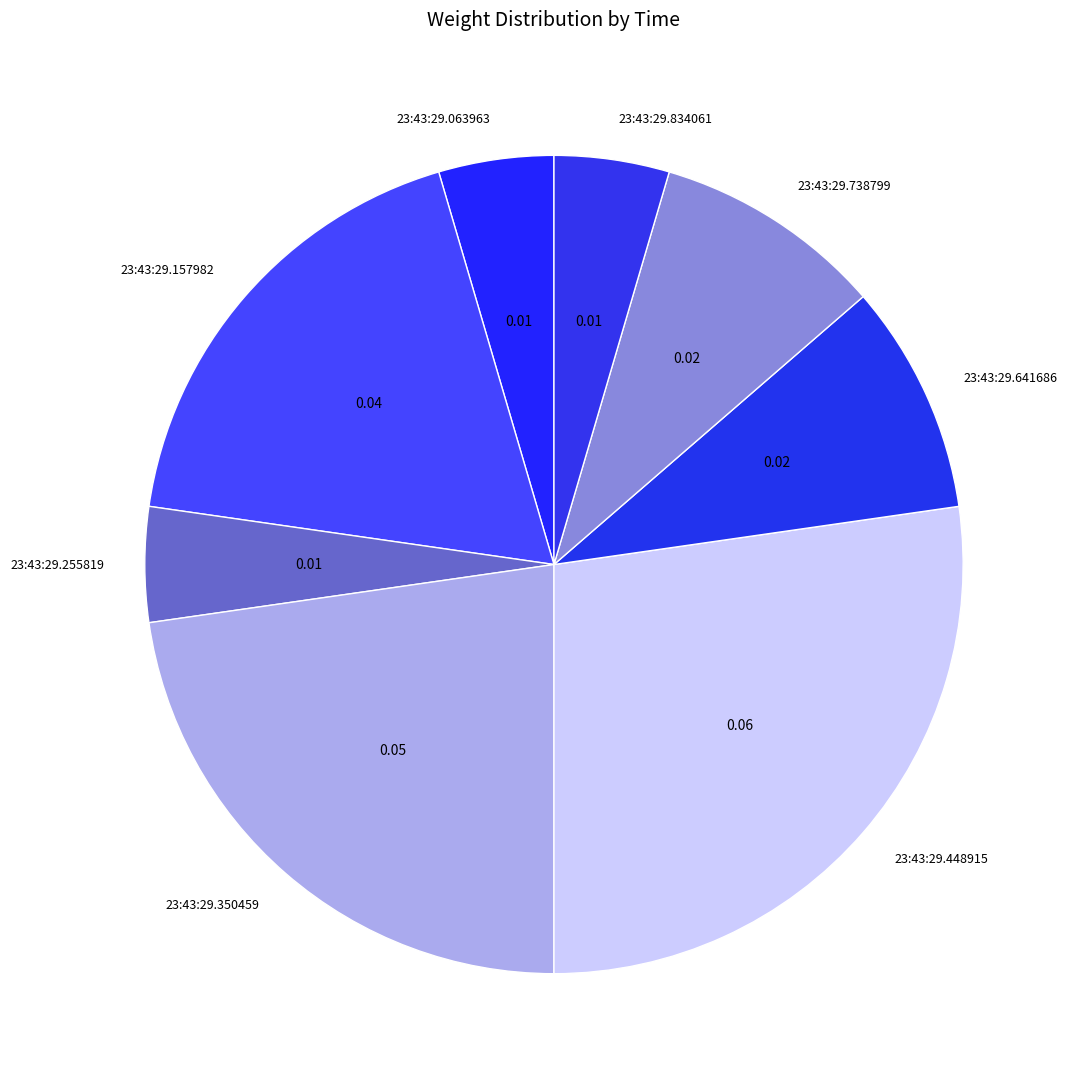

Does 23:43:29.834061 represent more than half of the total?

No